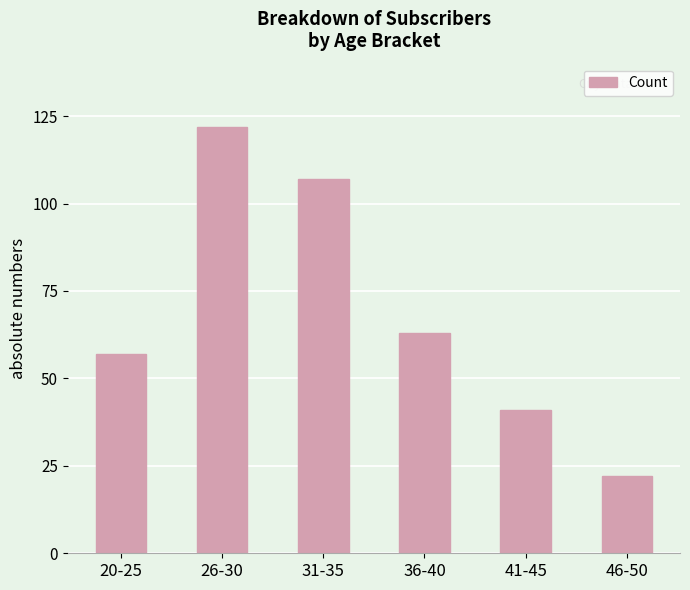

List the labels in order of value, smallest first.

46-50, 41-45, 20-25, 36-40, 31-35, 26-30